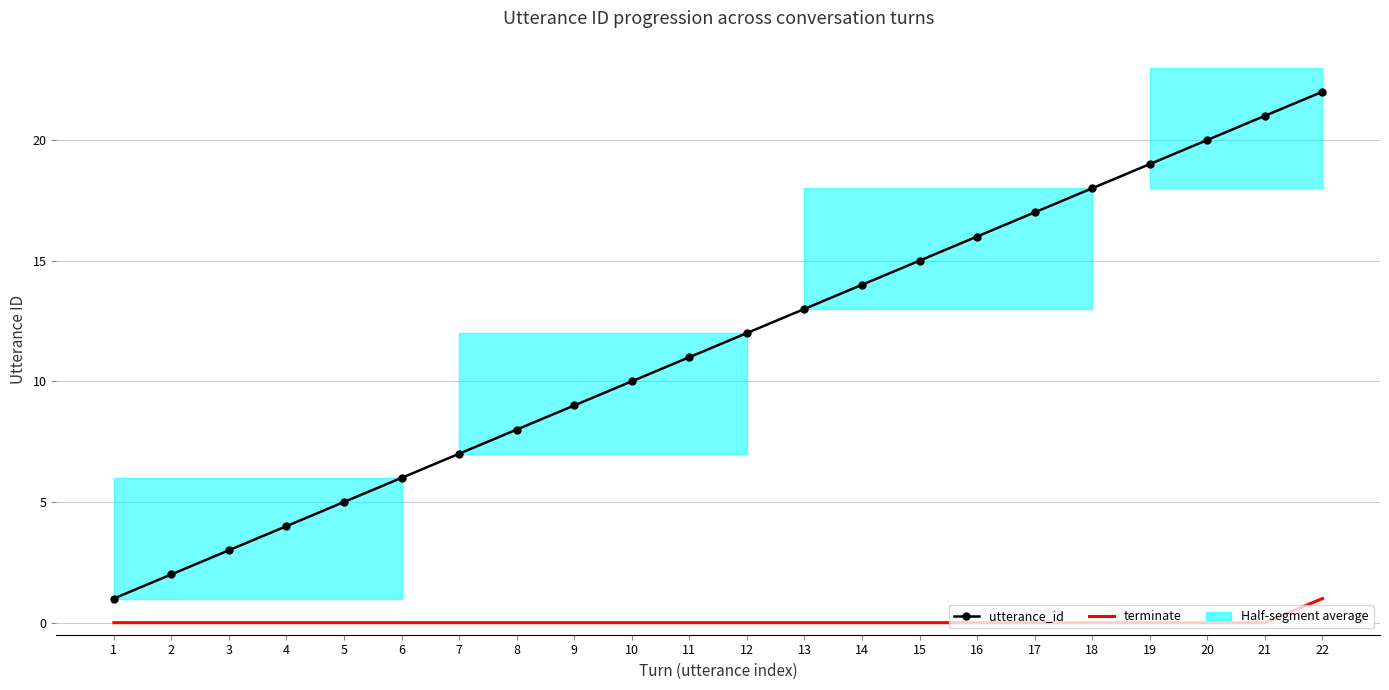

The utterance_id series shows 27 at 15. True or false?

False